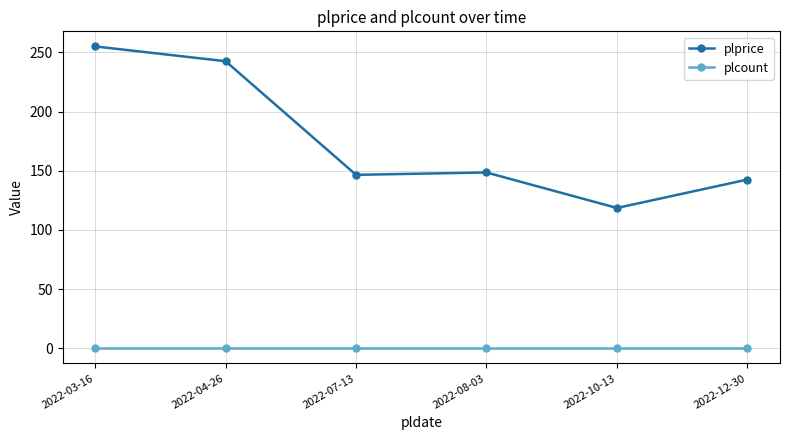

True or false: plcount has more than 2 points higher than both neighbors.

False